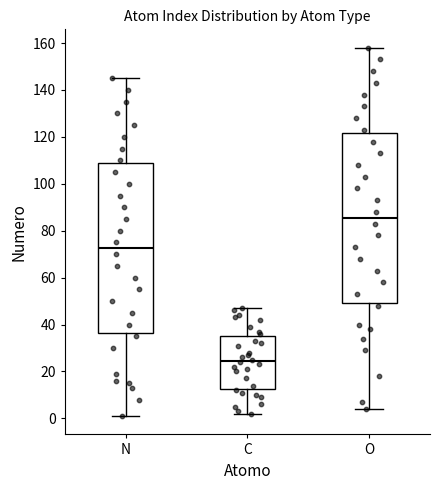

Which box's median line is the highest?

O